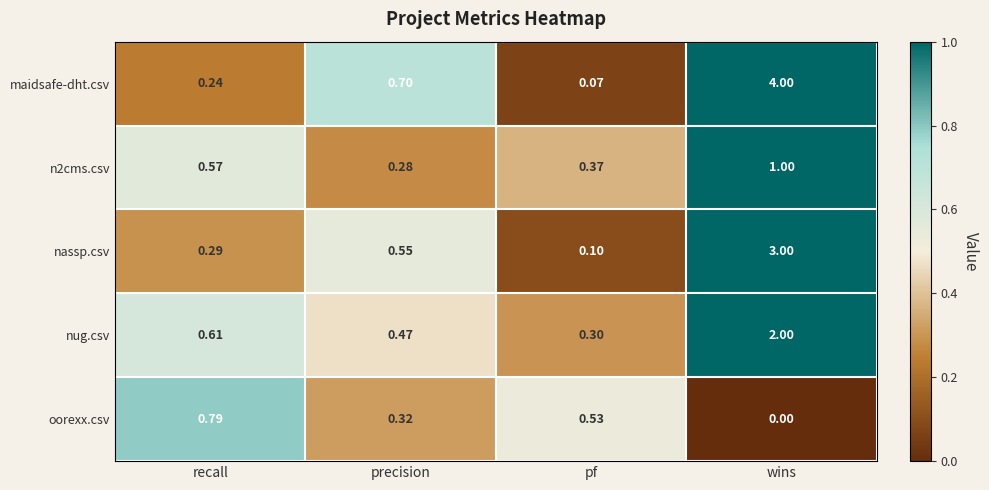

What is the maximum value shown in the chart?

4.0